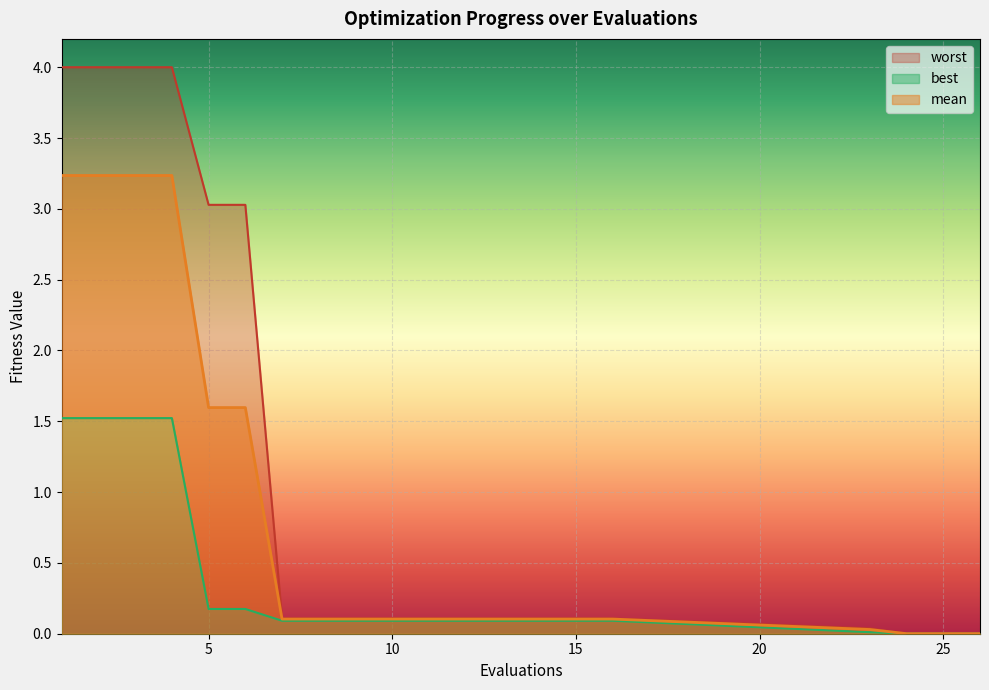

Is it true that worst equals 0.0 at 14?

False